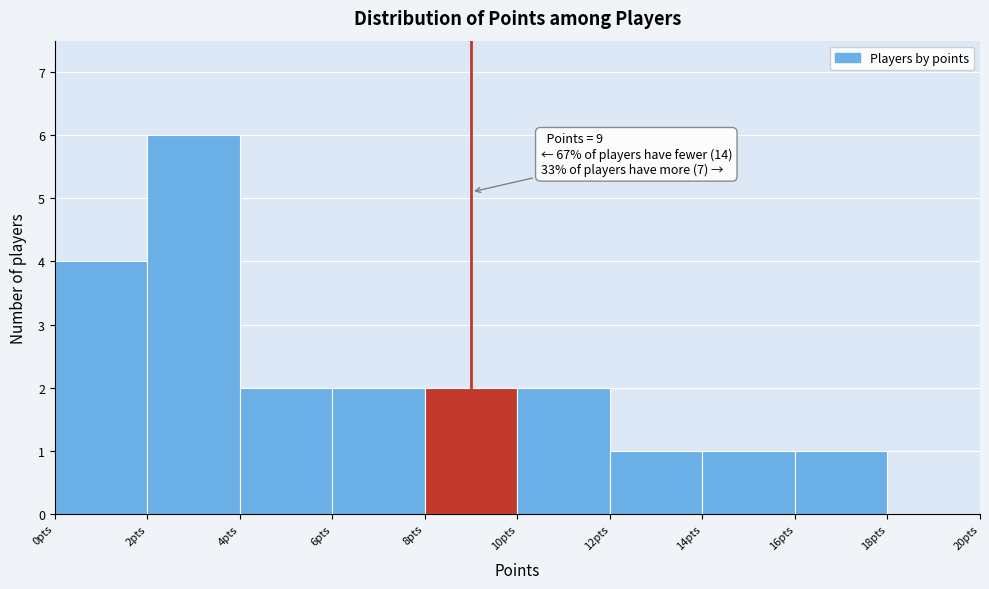

Over which range of the x-axis is the bar tallest?

2 to 4